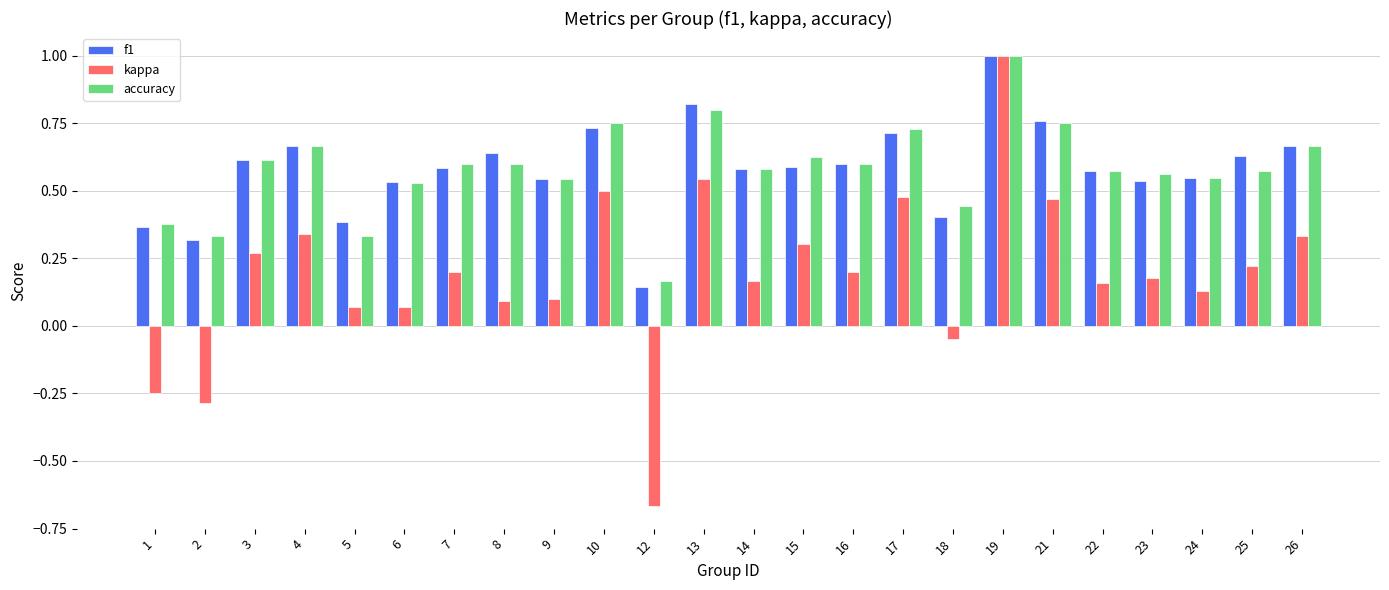

What is the total value across all series at 23?

1.3